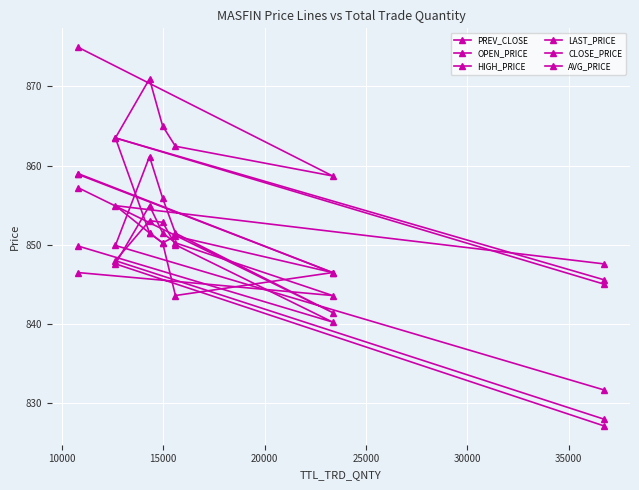

What is the difference between the second highest and minimum values in the OPEN_PRICE series?

14.0